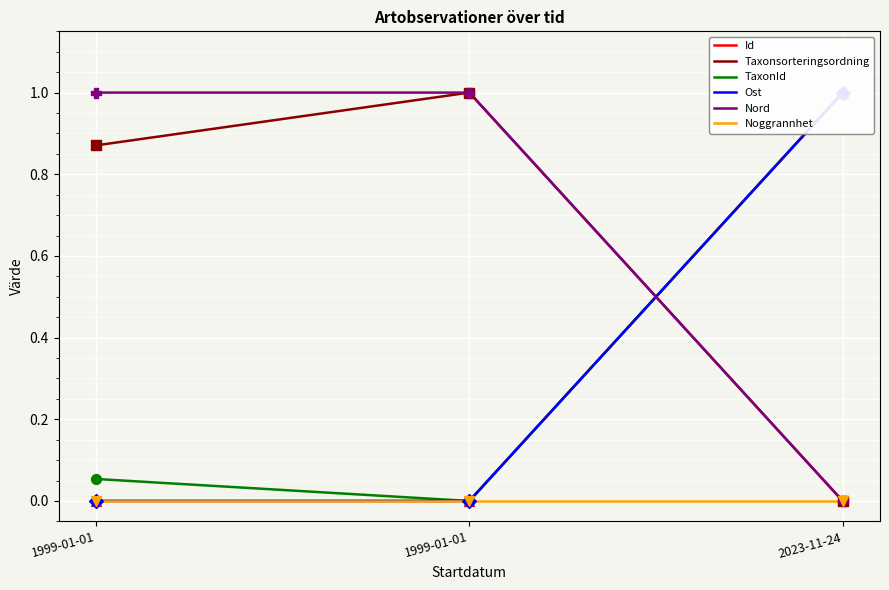

Is the value of Nord at 2023-11-24 greater than the value of Id at 1999-01-01?

No